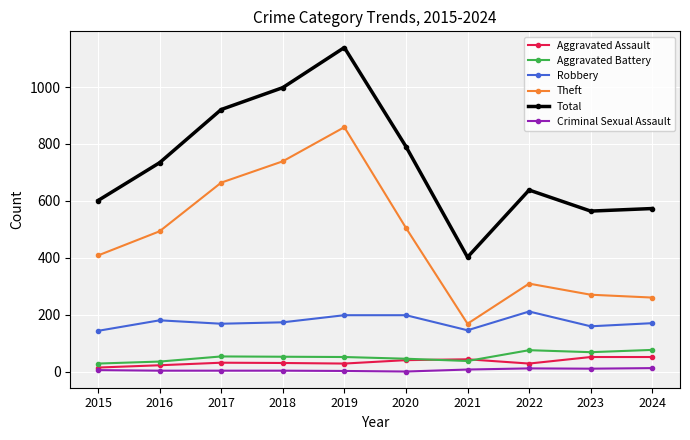

Is the value of Total at 2022 greater than the value of Criminal Sexual Assault at 2021?

Yes